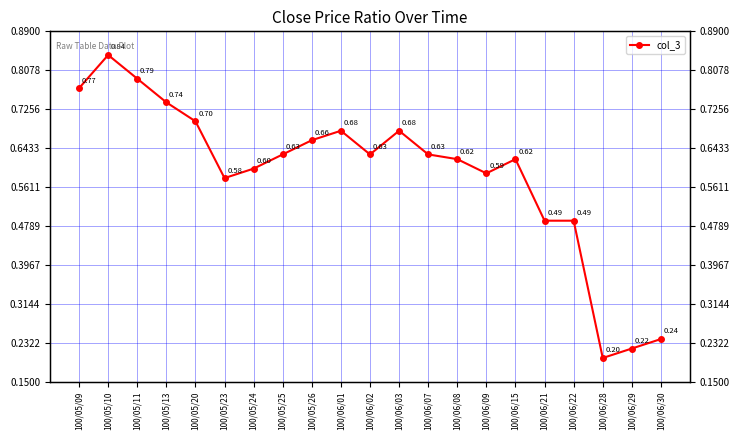

How many points are lower than both their immediate neighbors (excluding endpoints)?

4